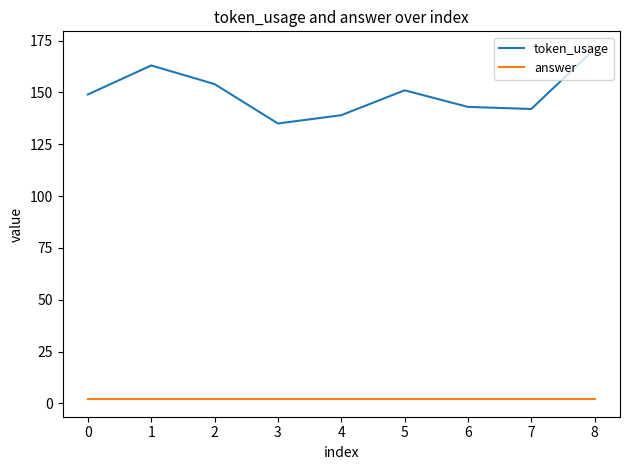

At which category is the sum across all series the highest?

8